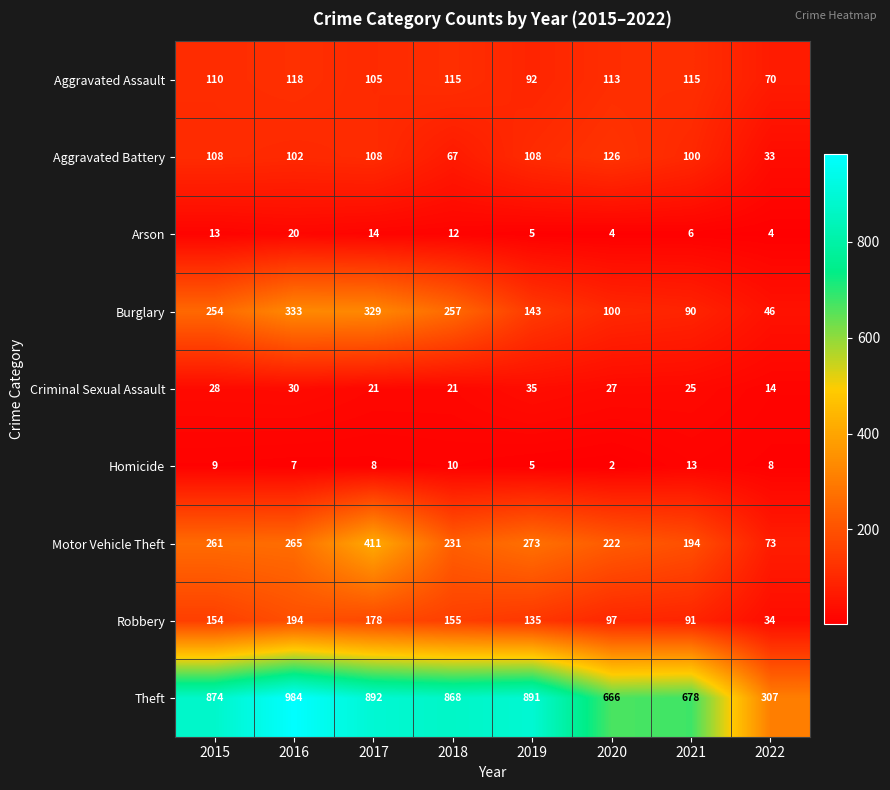

What is the total value across all series at 2022?

589